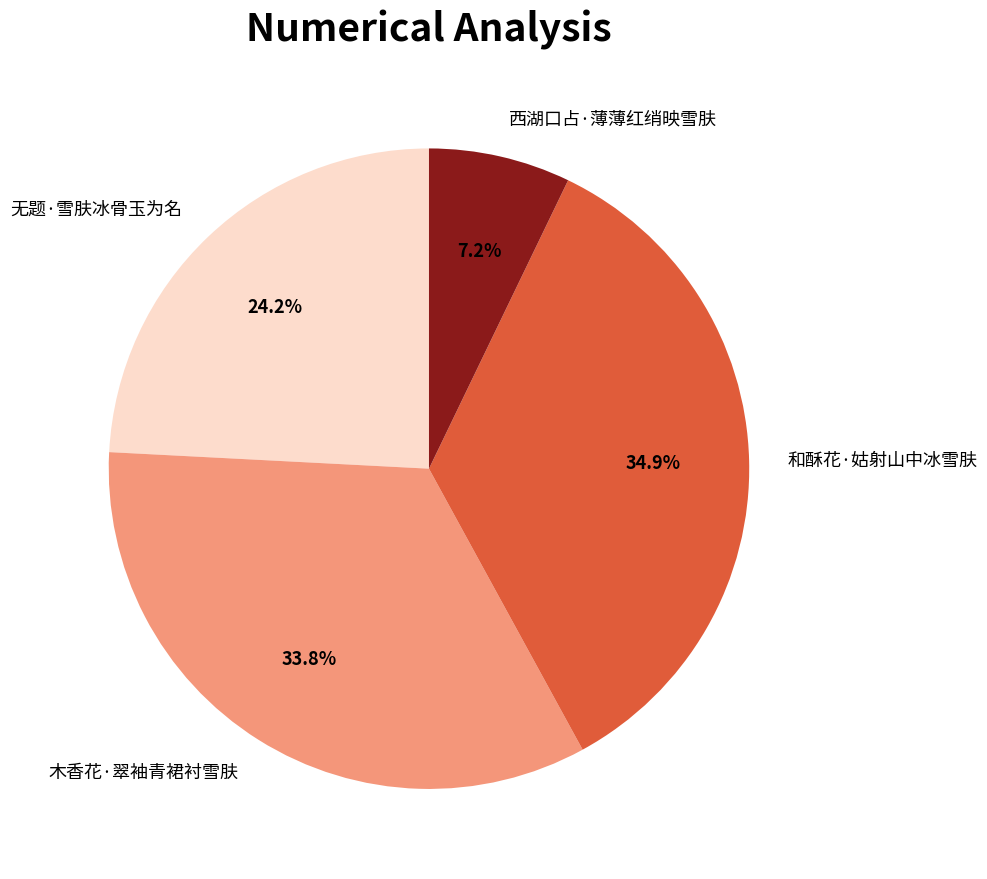

Between 西湖口占·薄薄红绡映雪肤 and 和酥花·姑射山中冰雪肤, which is larger?

和酥花·姑射山中冰雪肤